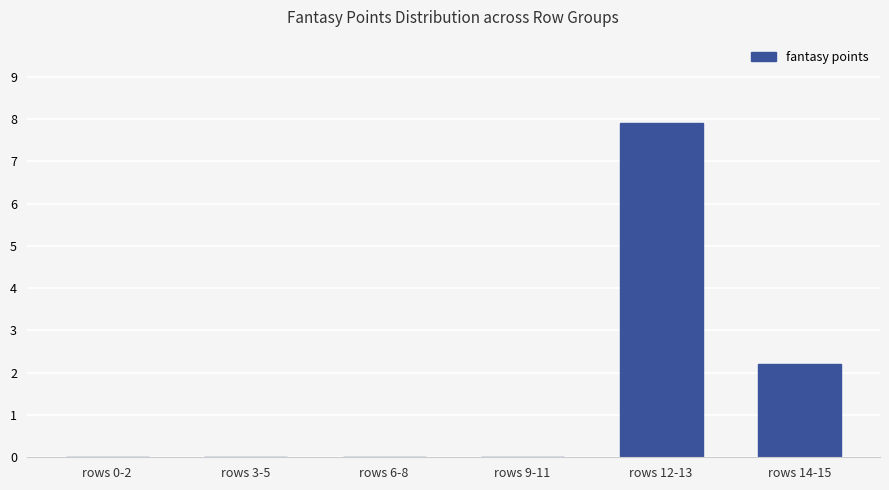

Count the number of categories in the chart.

6